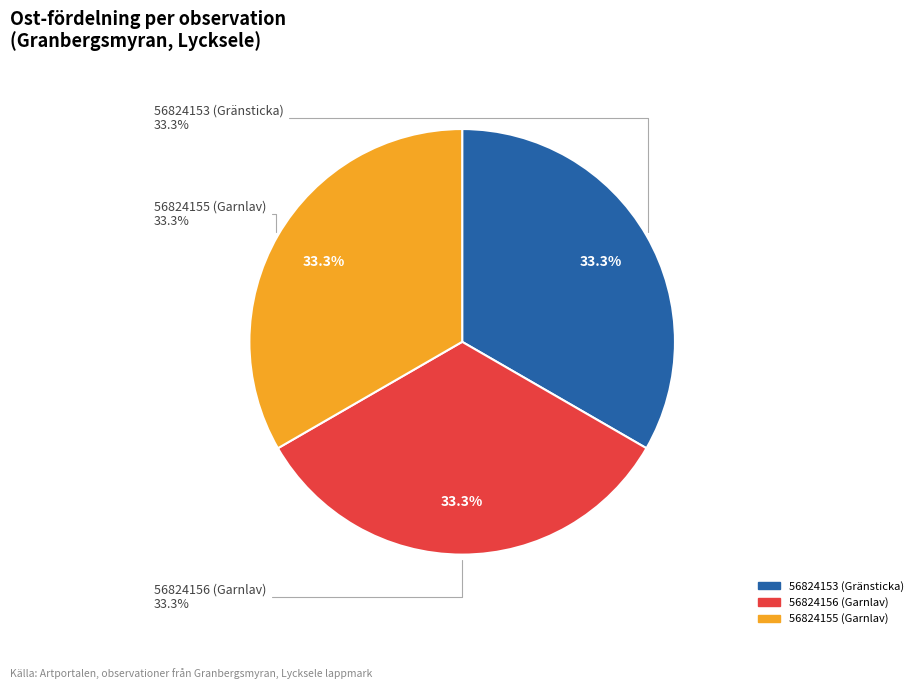

What is the smallest slice in the pie chart?

56824156 (Garnlav)